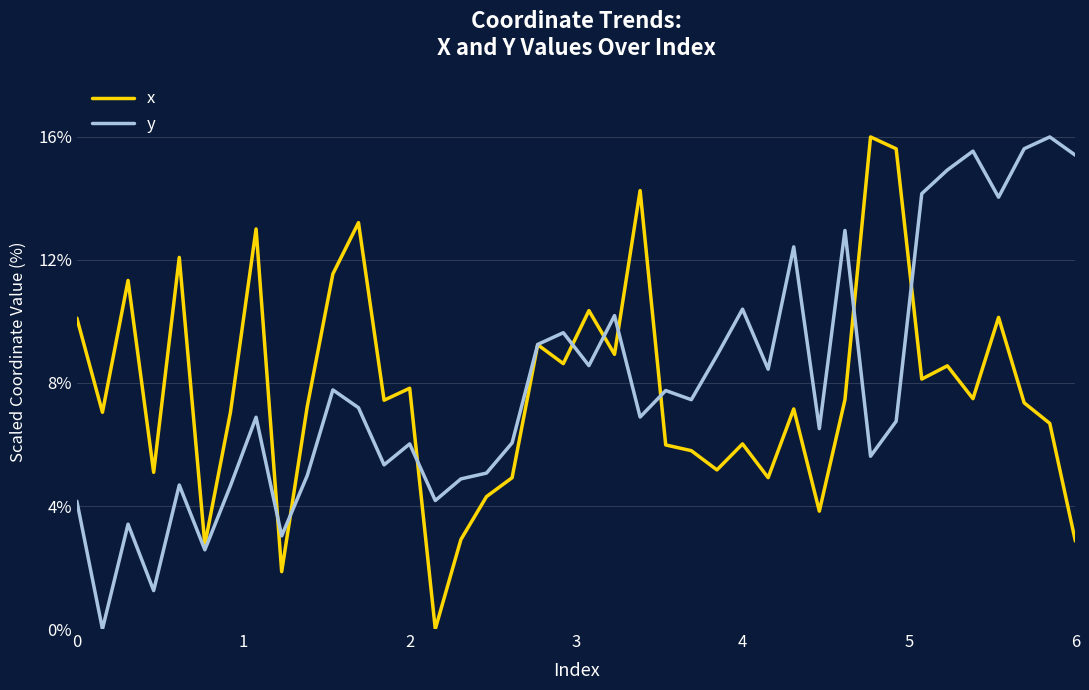

What is the maximum value shown in the chart?

16.0